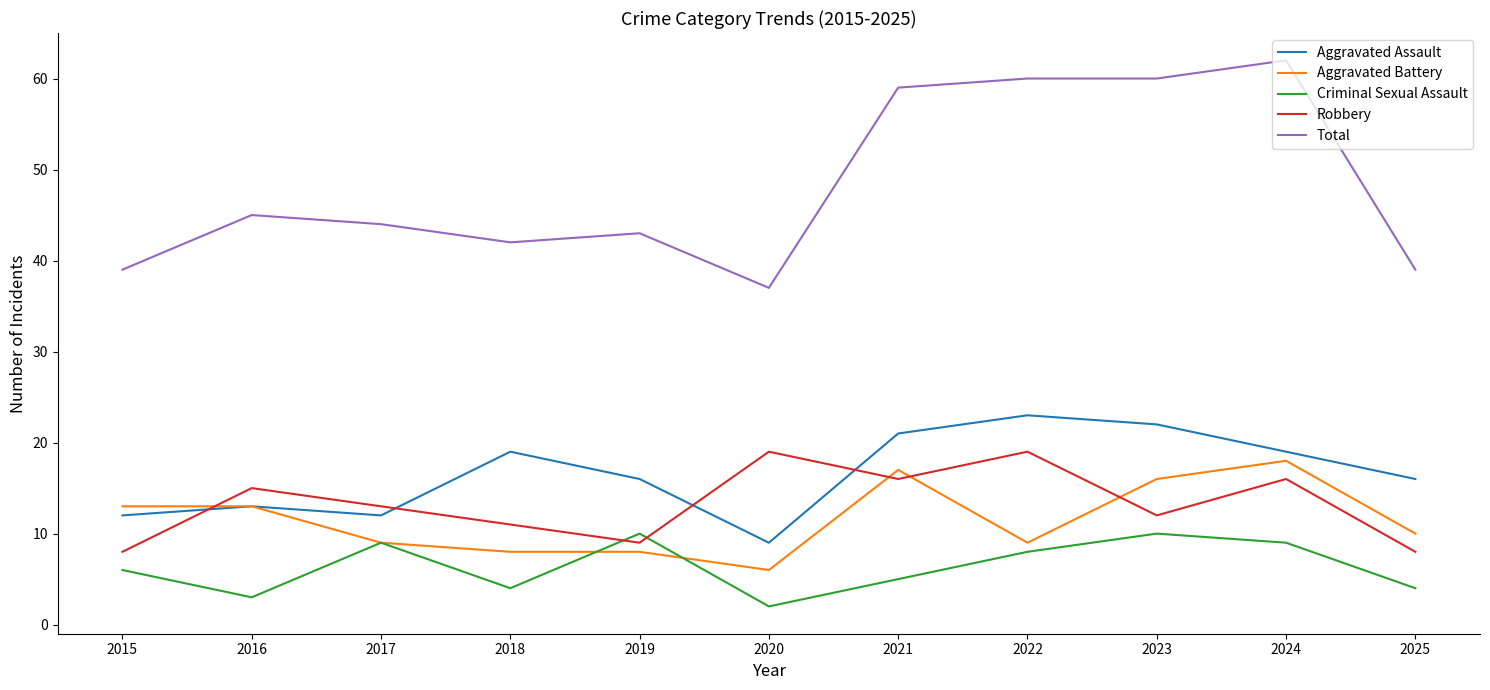

What are all the series names shown in the legend?

Aggravated Assault, Aggravated Battery, Criminal Sexual Assault, Robbery, Total